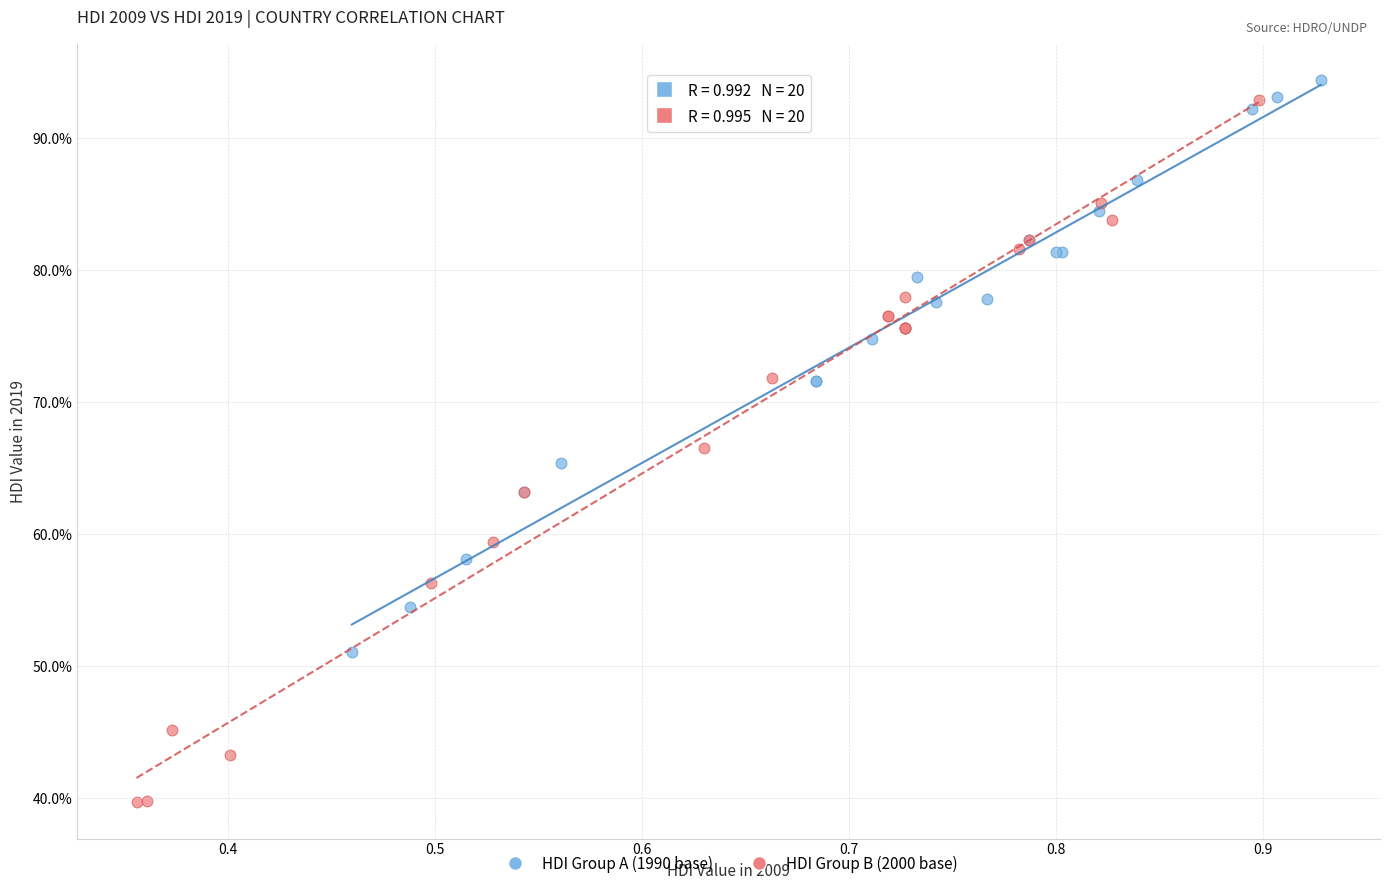

Which series reaches the minimum Y coordinate?

HDI Group B (2000 base)